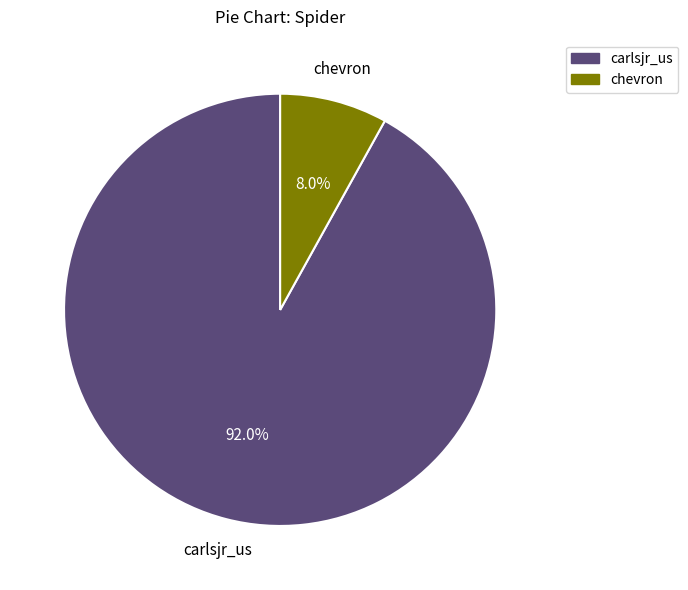

What is the majority slice?

carlsjr_us